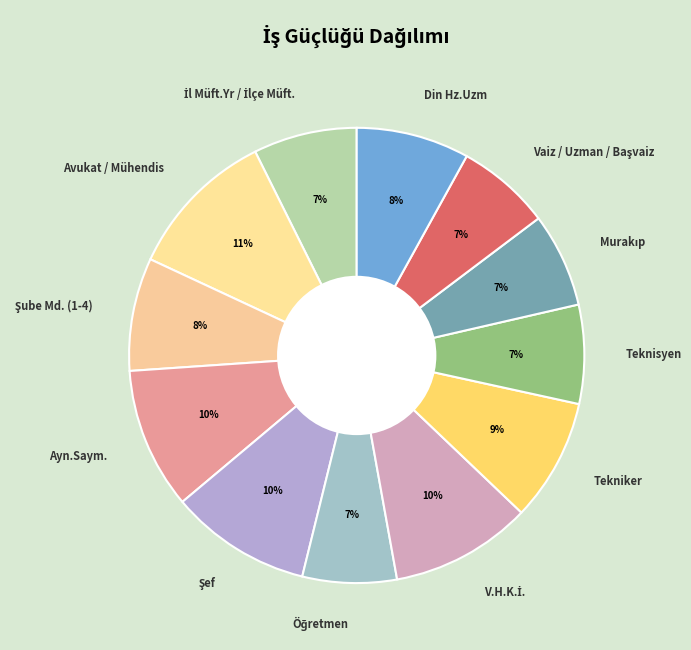

Which category has the biggest portion of the pie?

Avukat / Mühendis